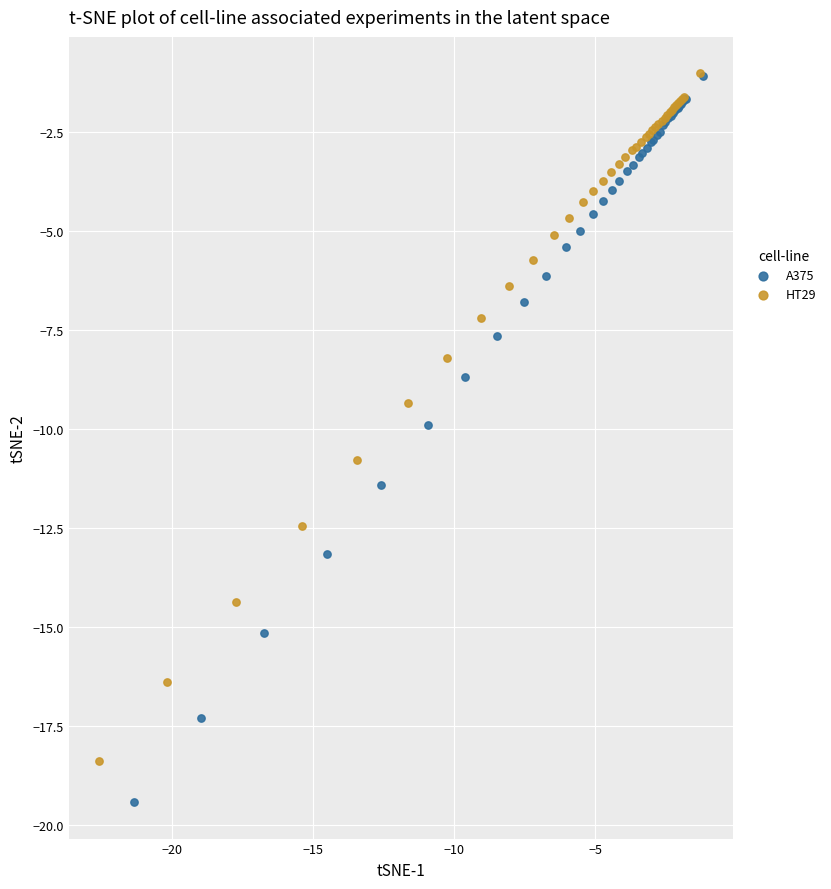

Which series reaches the minimum Y coordinate?

A375